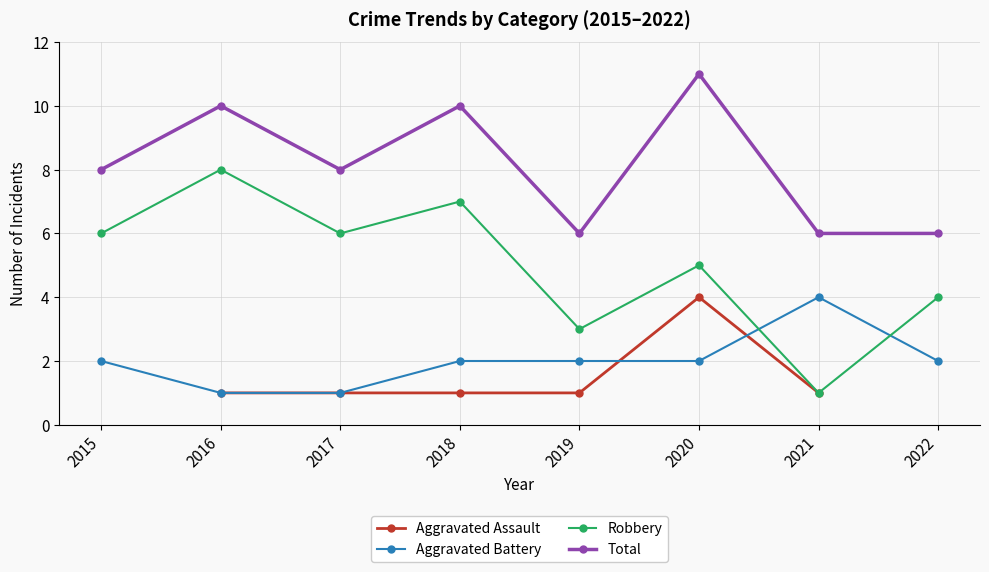

Is the value of Total at 2021 greater than the value of Robbery at 2017?

No